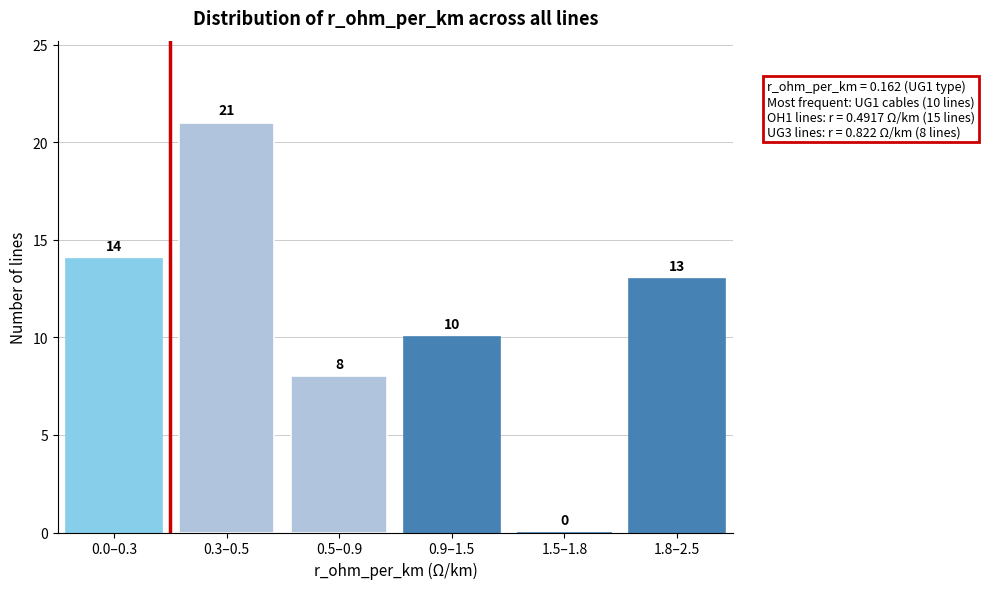

Reading right to left, transcribe all the data shown in this chart.

1.8–2.5=13	1.5–1.8=0	0.9–1.5=10	0.5–0.9=8	0.3–0.5=21	0.0–0.3=14